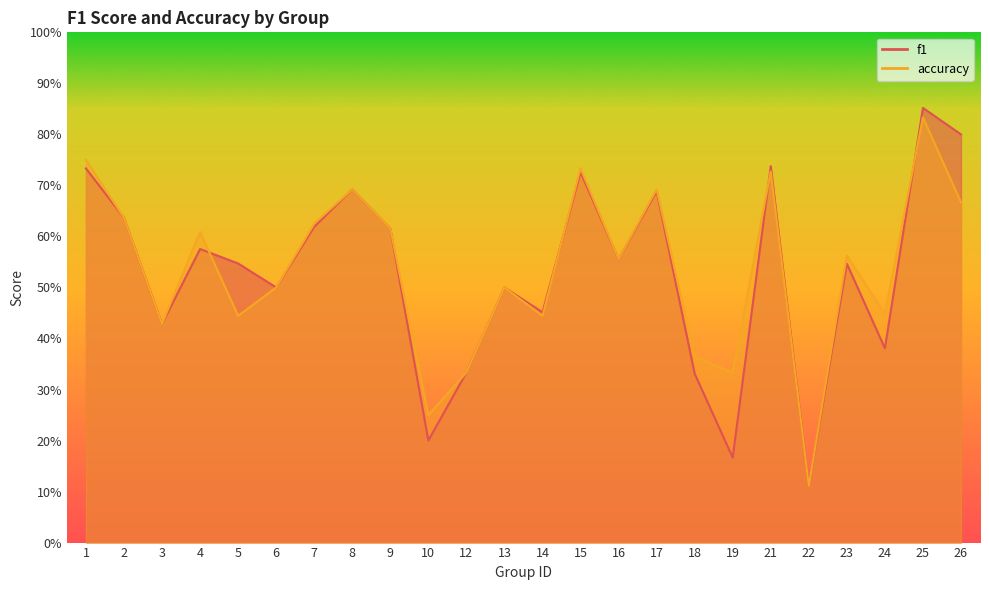

The value of f1 at 9 is 0.4. True or false?

False